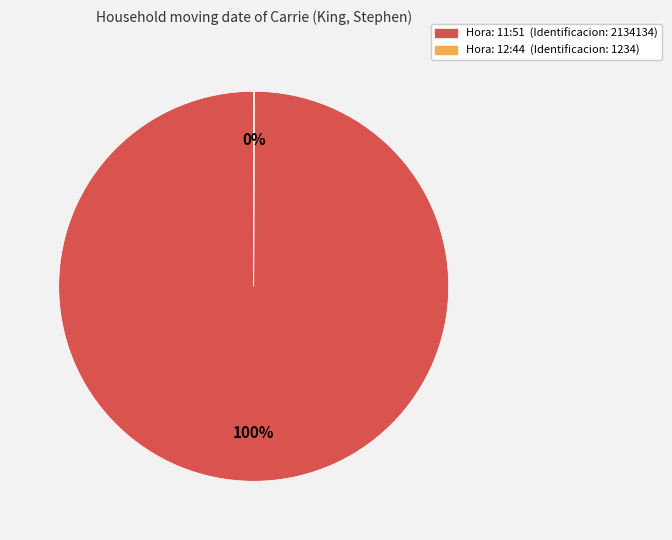

To the nearest percent, what is the average slice percentage?

50%